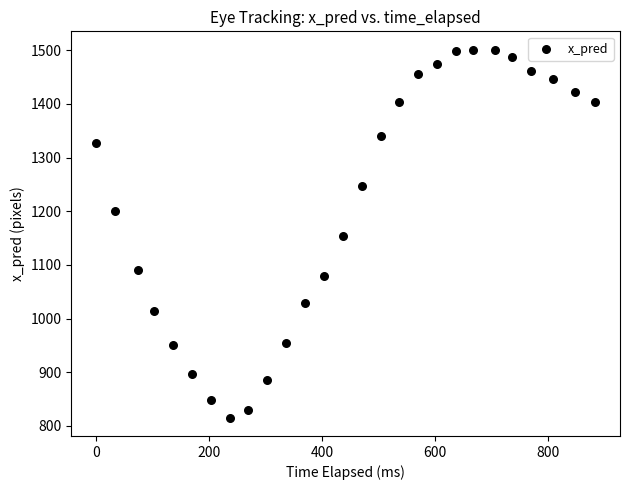

What is the range of X values (max minus min)?

882.7